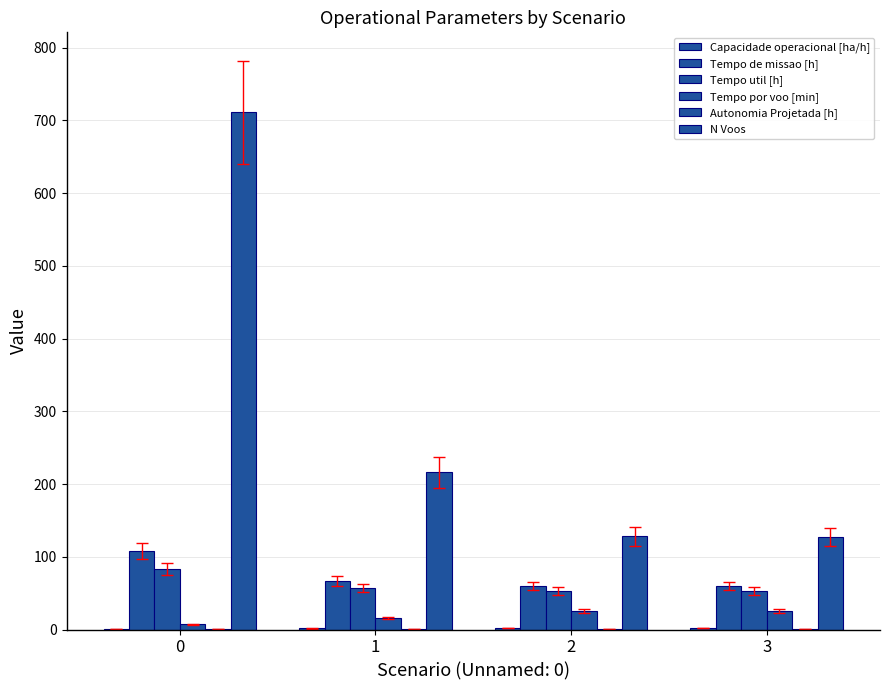

Reading right to left, extract all data points from this chart.

Capacidade operacional [ha/h]: 3=1.7	2=1.7	1=1.5	0=0.9
Tempo de missao [h]: 3=59.7	2=59.9	1=66.7	0=108.0
Tempo util [h]: 3=53.3	2=53.4	1=57.5	0=82.8
Tempo por voo [min]: 3=25.2	2=25.0	1=16.0	0=7.0
Autonomia Projetada [h]: 3=0.4	2=0.3	1=0.2	0=0.1
N Voos: 3=127.0	2=128.0	1=216.0	0=711.0